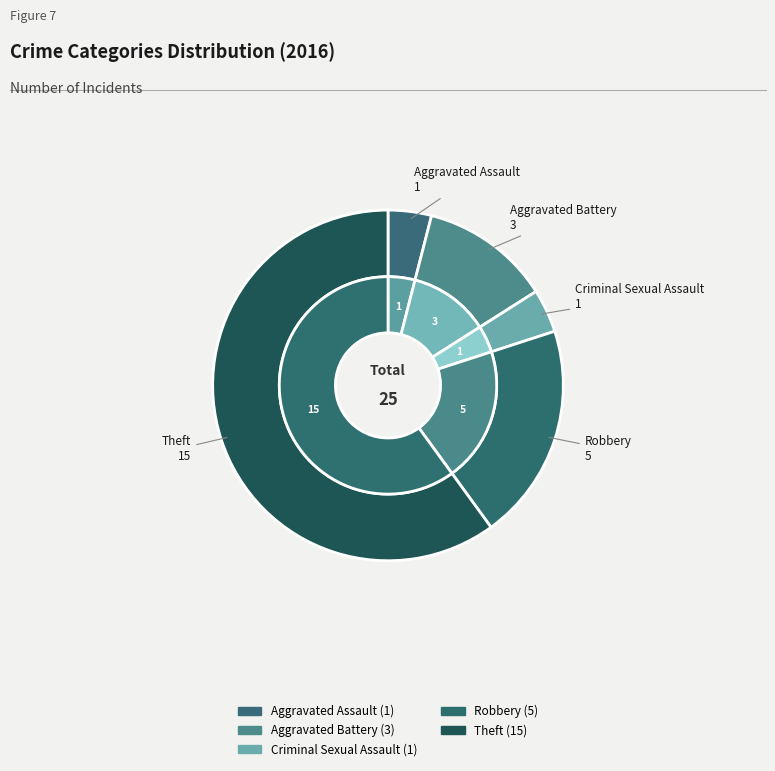

Between Theft and Aggravated Battery, which is larger?

Theft